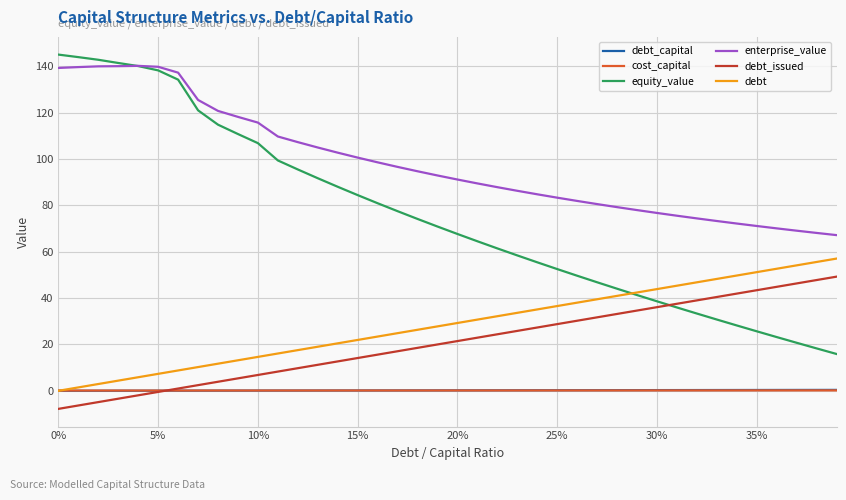

Which series has the widest spread of values?

equity_value